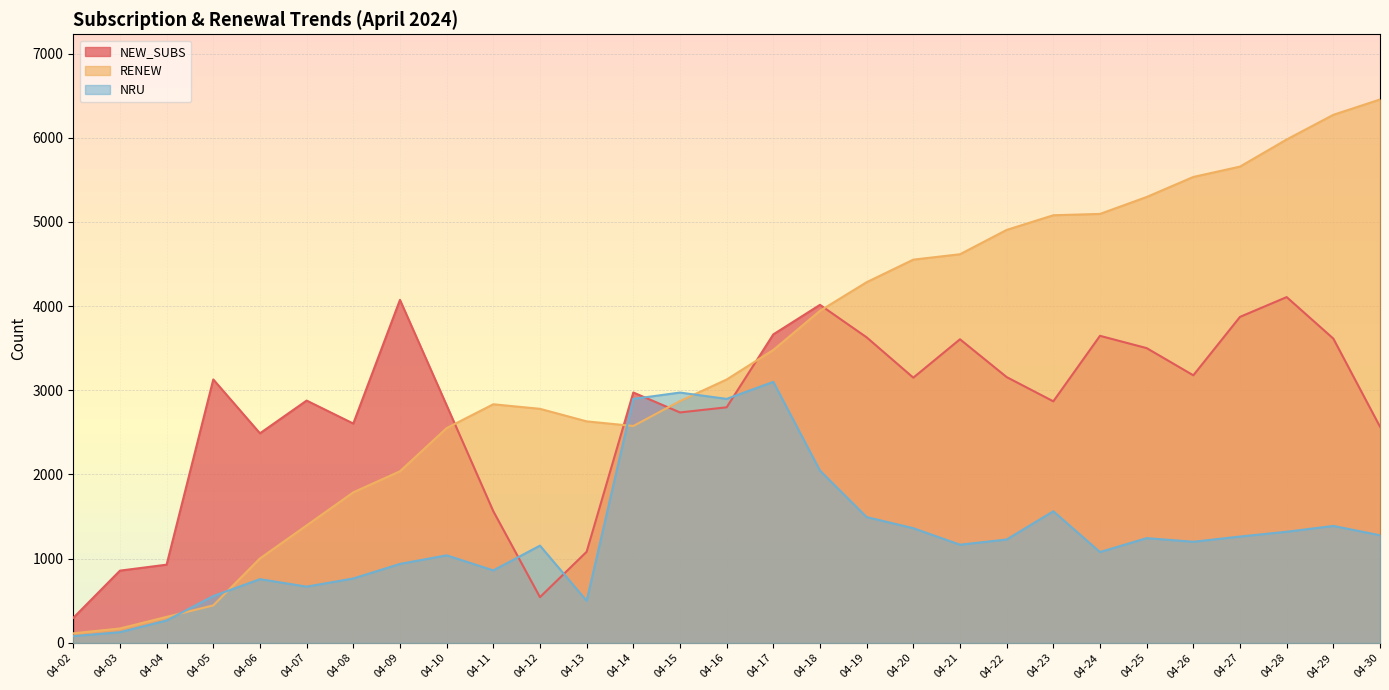

At which label does NEW_SUBS first exceed 2974?

04-05